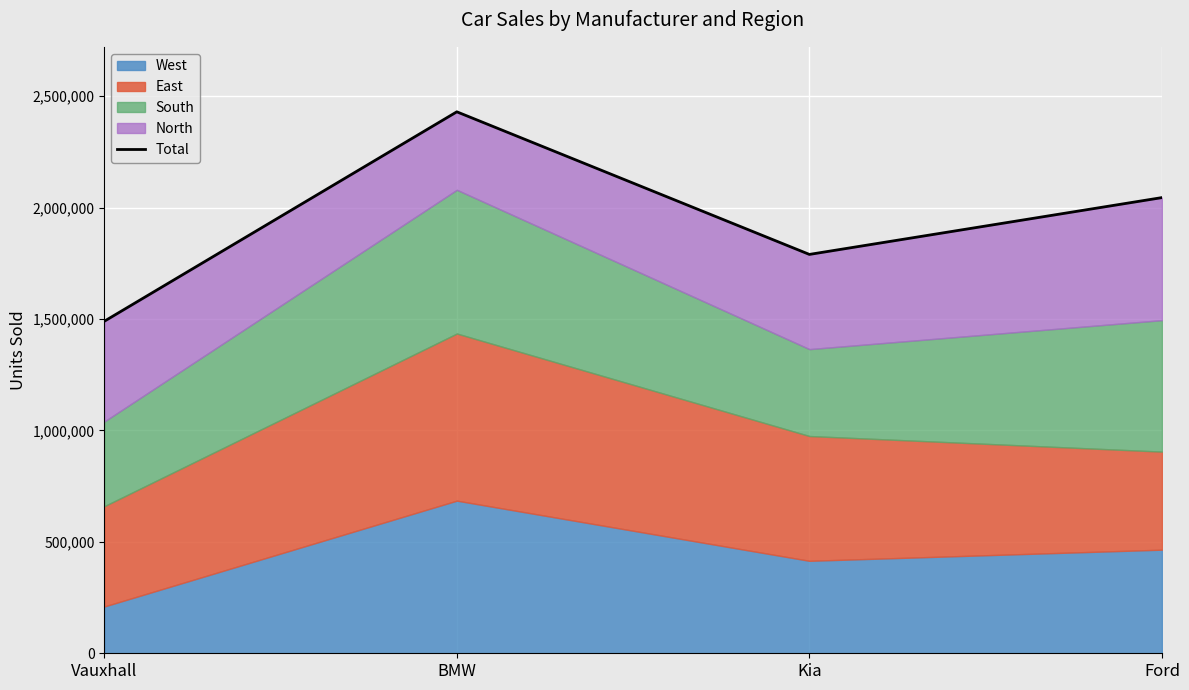

The value at Vauxhall is 1490000. True or false?

True